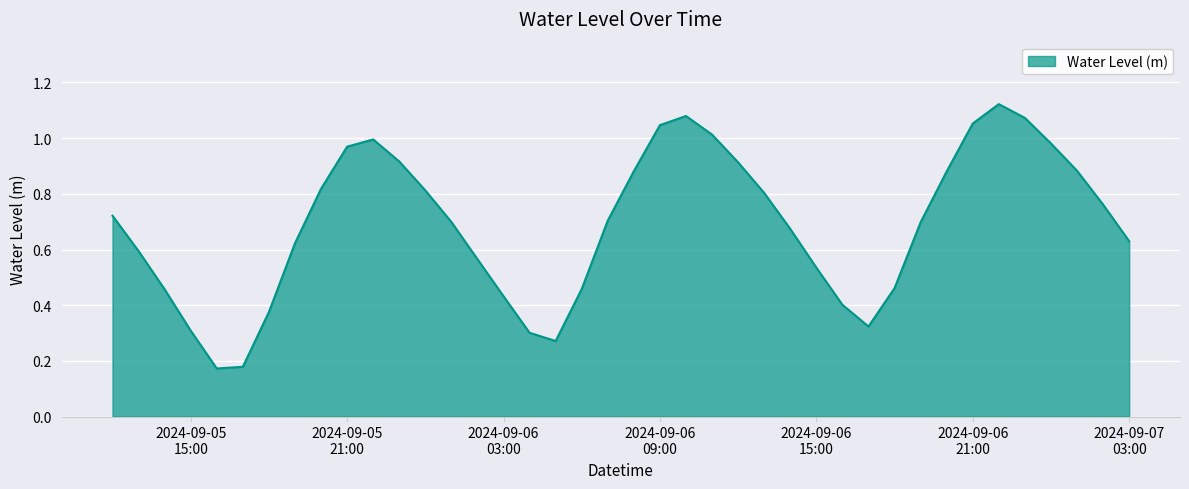

Rank the categories by value from lowest to highest.

2024-09-05 16:00:00, 2024-09-05 17:00:00, 2024-09-06 05:00:00, 2024-09-06 04:00:00, 2024-09-05 15:00:00, 2024-09-06 17:00:00, 2024-09-05 18:00:00, 2024-09-06 16:00:00, 2024-09-06 03:00:00, 2024-09-05 14:00:00, 2024-09-06 06:00:00, 2024-09-06 18:00:00, 2024-09-06 15:00:00, 2024-09-06 02:00:00, 2024-09-05 13:00:00, 2024-09-05 19:00:00, 2024-09-07 03:00:00, 2024-09-06 14:00:00, 2024-09-06 19:00:00, 2024-09-06 01:00:00, 2024-09-06 07:00:00, 2024-09-05 12:00:00, 2024-09-07 02:00:00, 2024-09-06 13:00:00, 2024-09-06 00:00:00, 2024-09-05 20:00:00, 2024-09-06 20:00:00, 2024-09-06 08:00:00, 2024-09-07 01:00:00, 2024-09-06 12:00:00, 2024-09-05 23:00:00, 2024-09-05 21:00:00, 2024-09-07 00:00:00, 2024-09-05 22:00:00, 2024-09-06 11:00:00, 2024-09-06 09:00:00, 2024-09-06 21:00:00, 2024-09-06 23:00:00, 2024-09-06 10:00:00, 2024-09-06 22:00:00